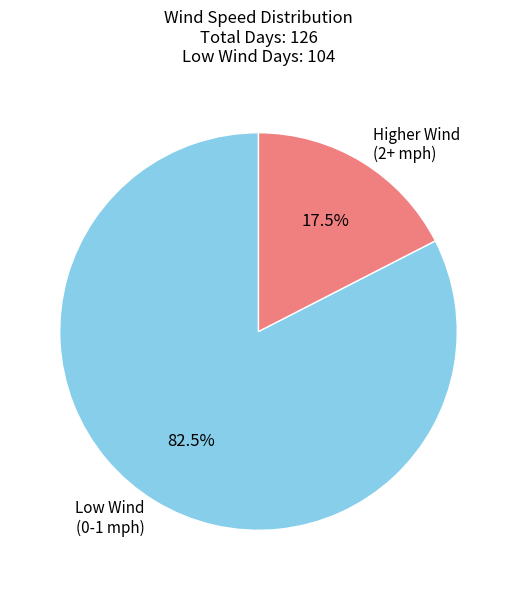

Which has a higher value, Higher Wind (2+ mph) or Low Wind (0-1 mph)?

Low Wind (0-1 mph)